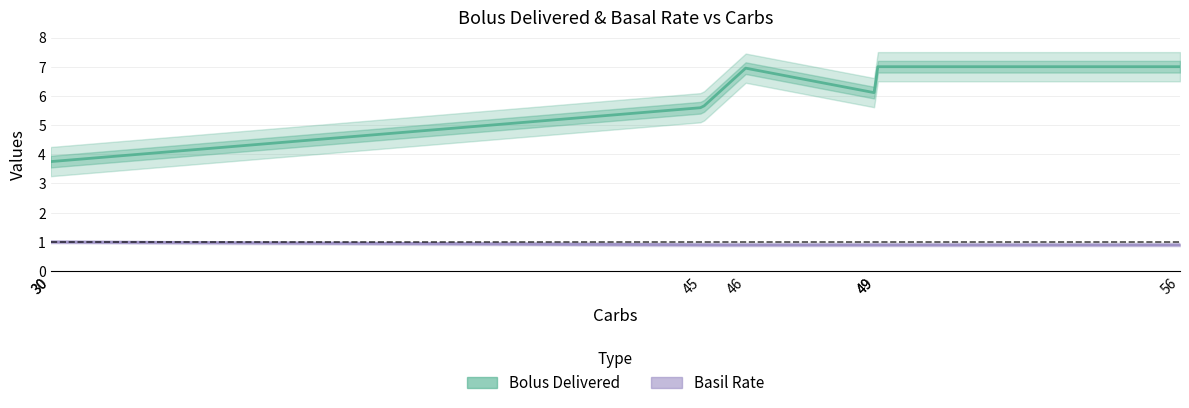

What is the minimum value shown in the chart?

0.9